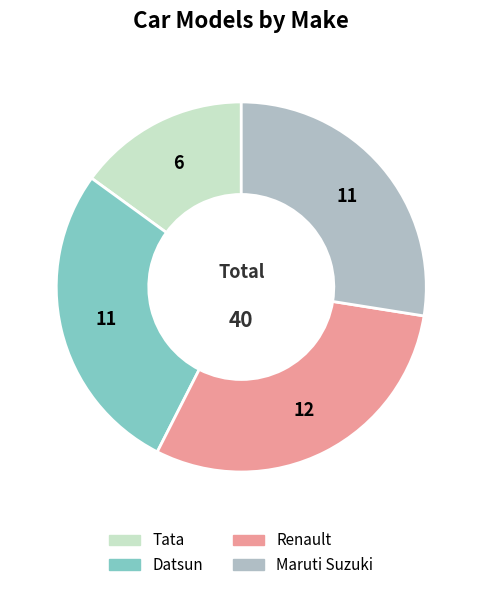

Does Datsun account for over 50% of the chart?

No